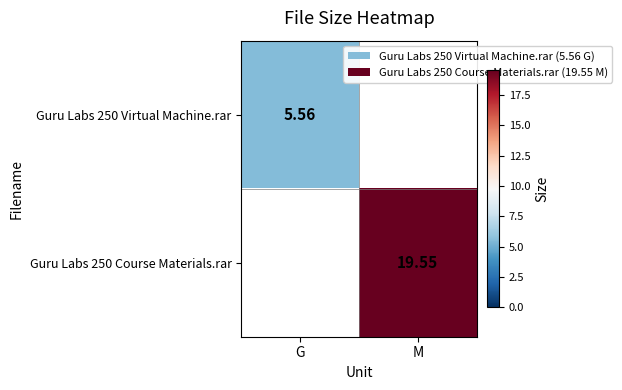

Is the value of Guru Labs 250 Course Materials.rar at M greater than the value of Guru Labs 250 Virtual Machine.rar at G?

Yes